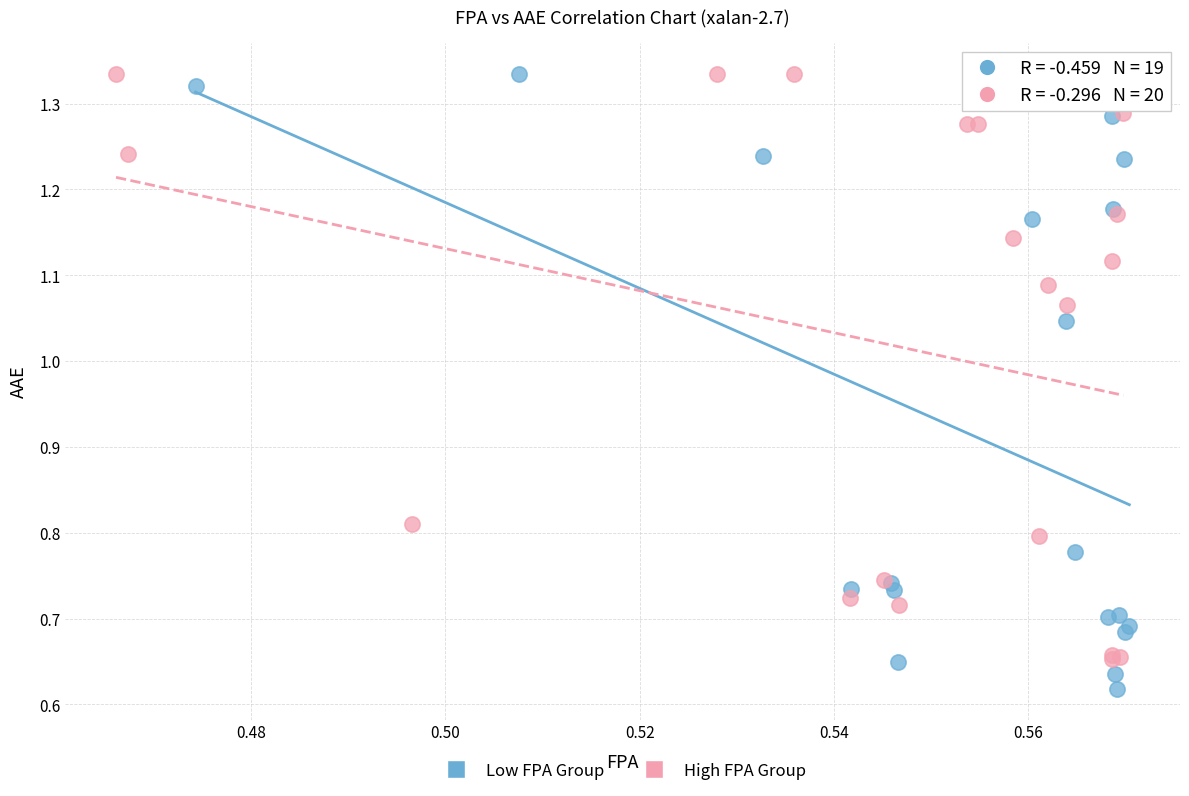

Which series contains the lowest Y value?

Low FPA Group